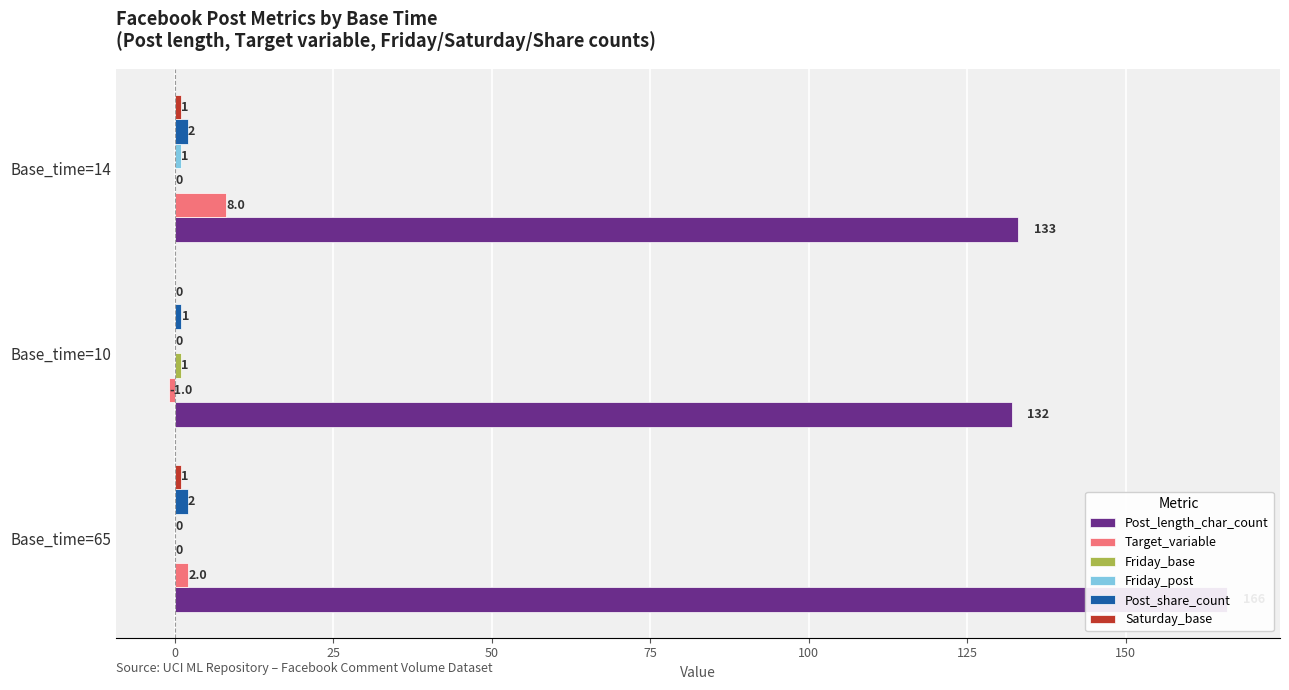

Reading left to right, extract all data points from this chart.

Post_length_char_count: 166	132	133
Target_variable: 2	-1	8
Friday_base: 0	1	0
Friday_post: 0	0	1
Post_share_count: 2	1	2
Saturday_base: 1	0	1